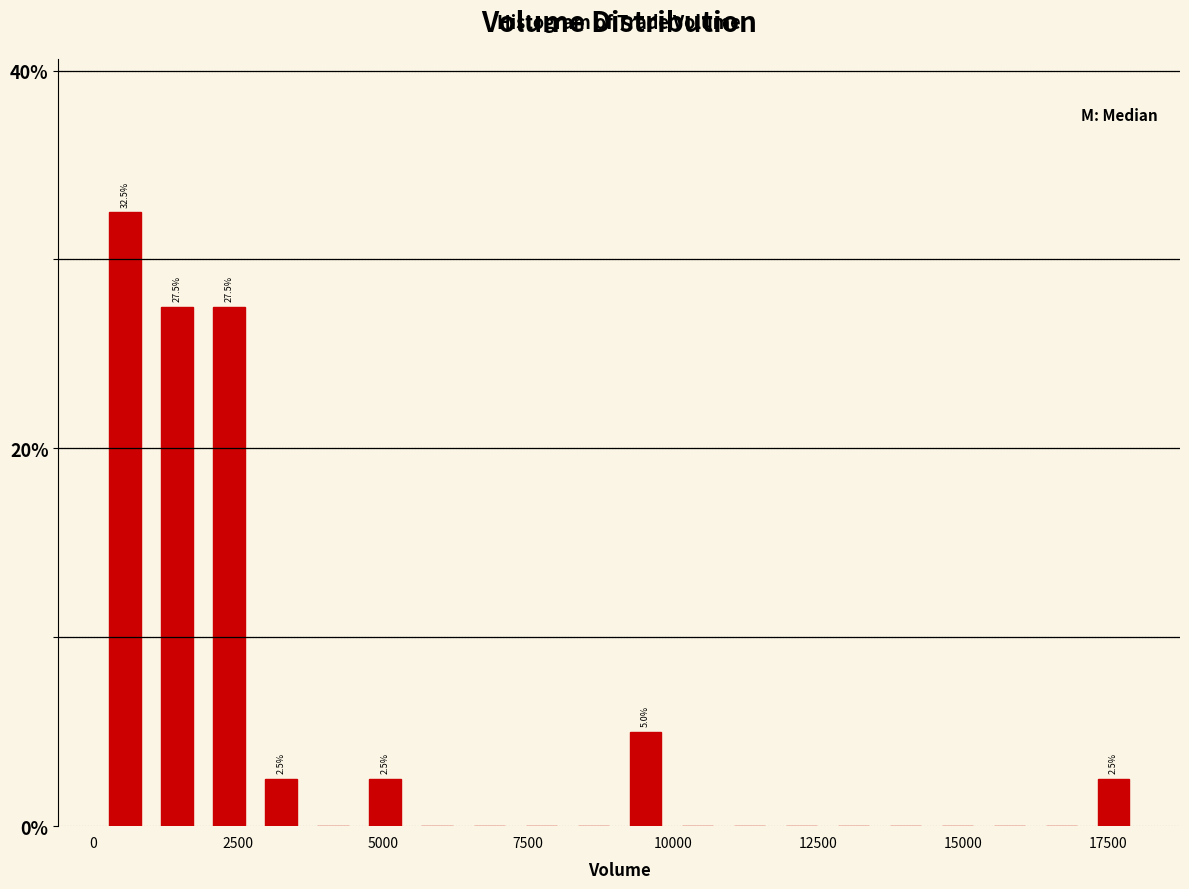

Read against the x-axis, roughly where is the centre of the tallest bar?

500